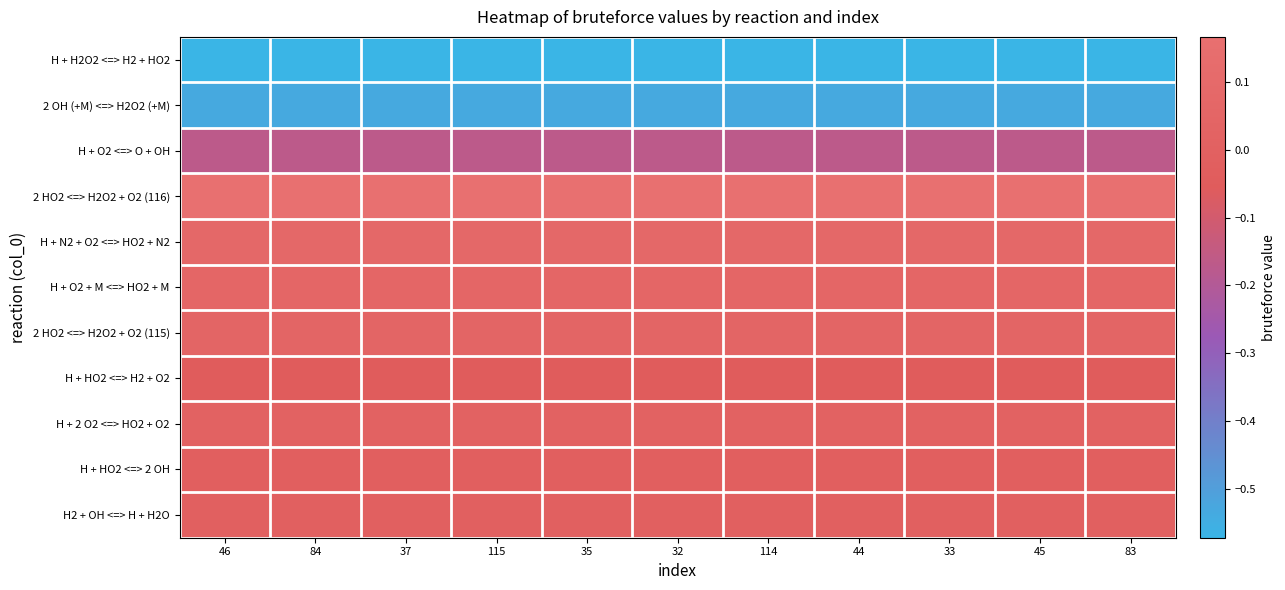

How many series are shown in this chart?

11